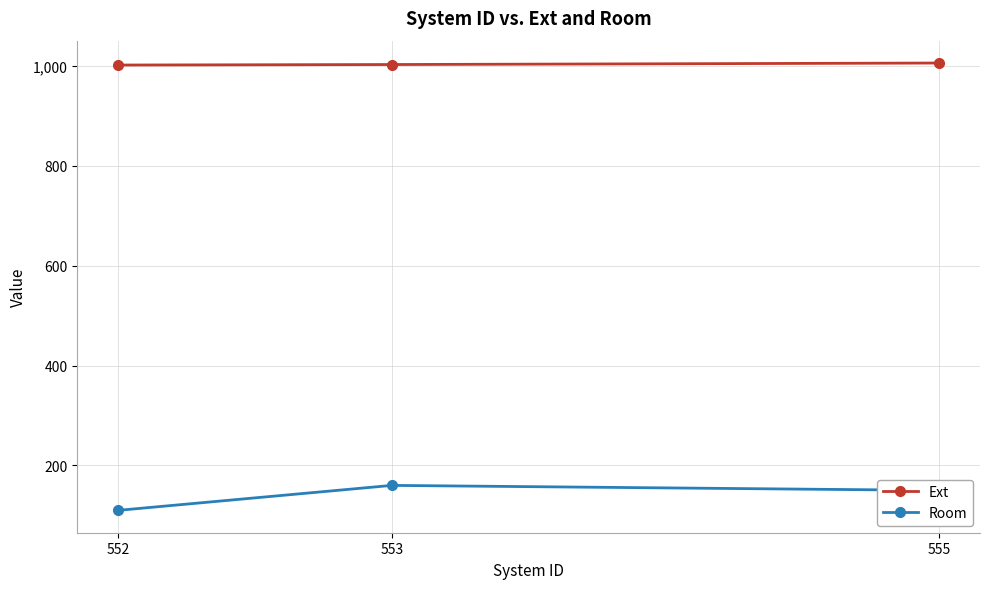

What is the sum of all Room values?

420